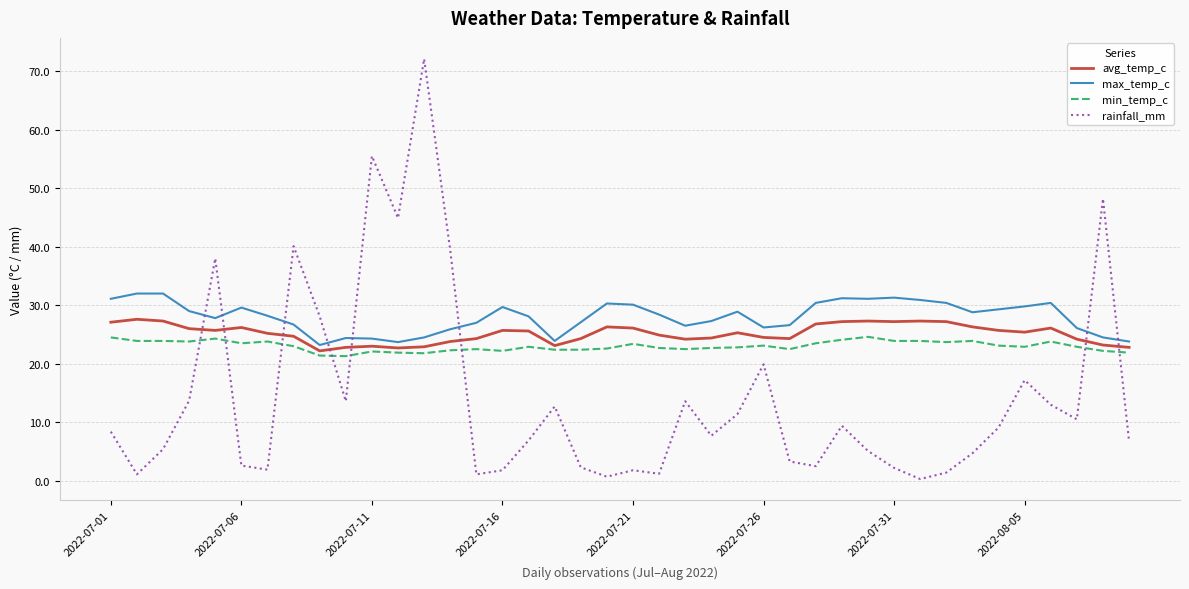

What is the highest value of the min_temp_c series?

24.6